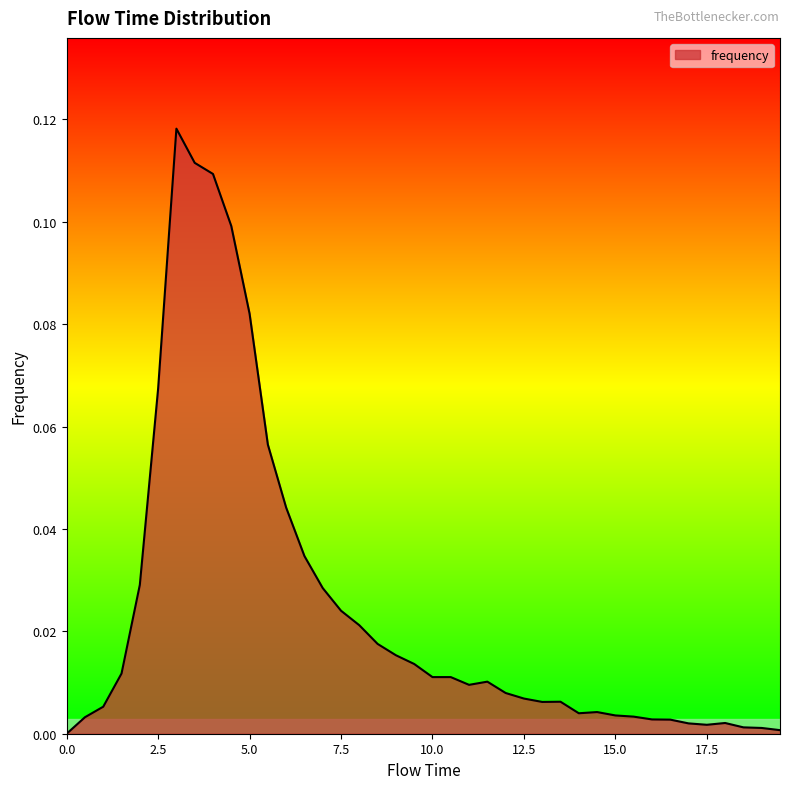

How many lines are shown in the chart?

1